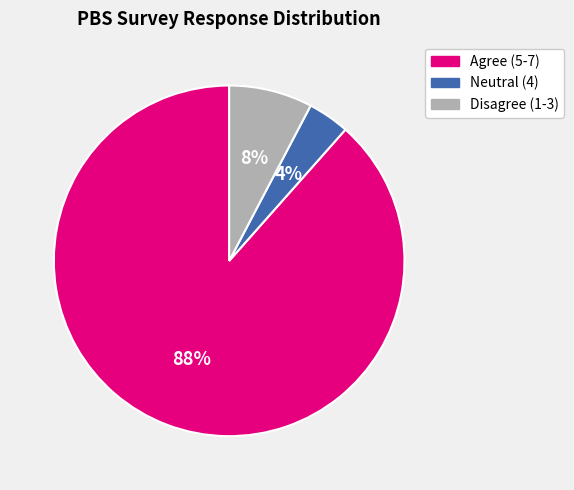

Does any single category account for the majority?

Yes